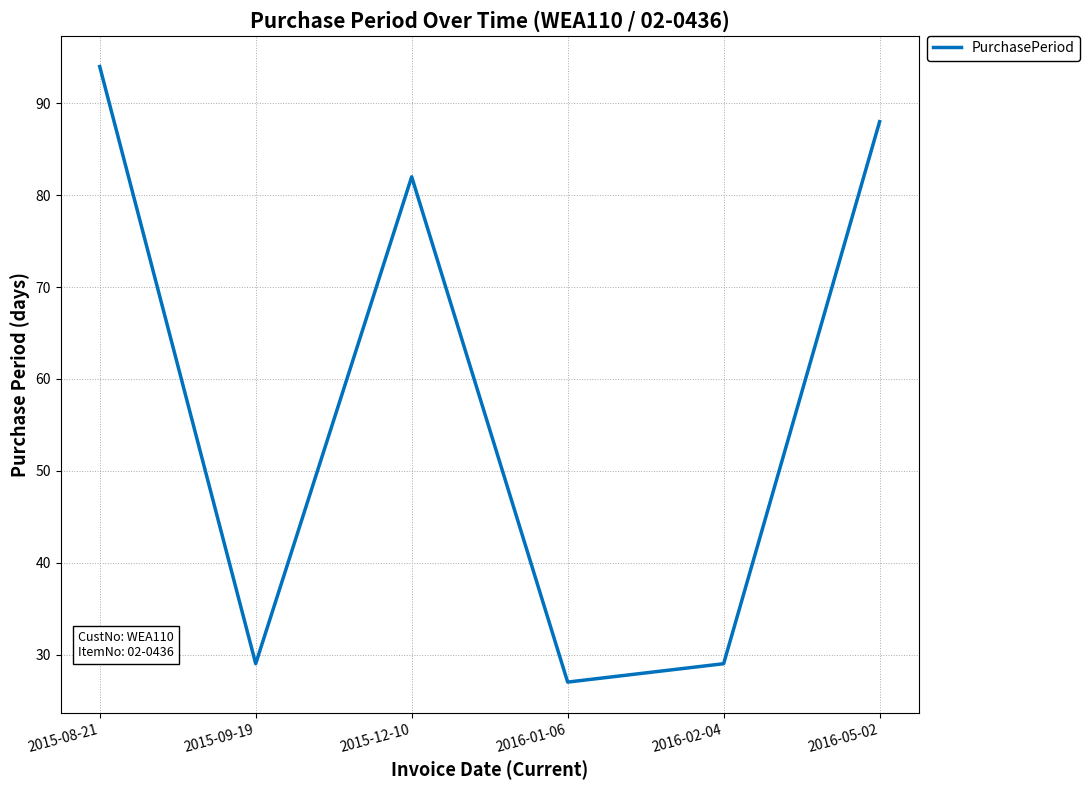

Between 2015-09-19 and 2016-05-02, which is larger?

2016-05-02